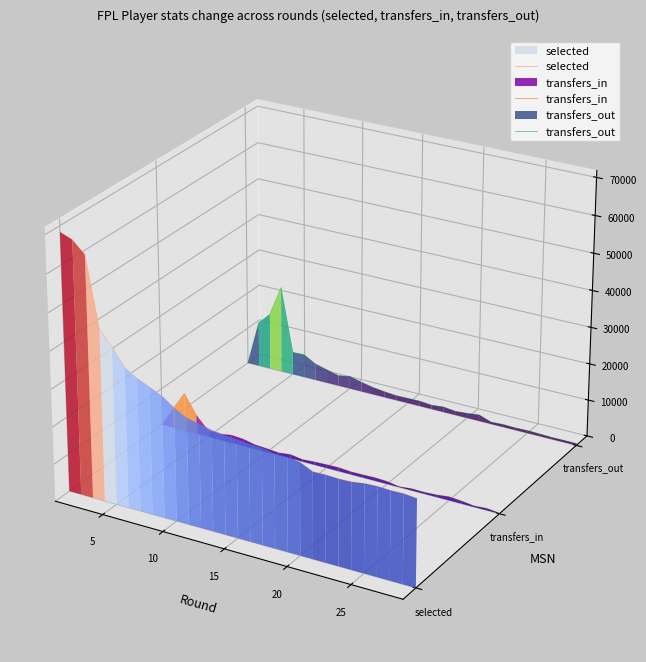

Which series has the largest range (max minus min)?

selected